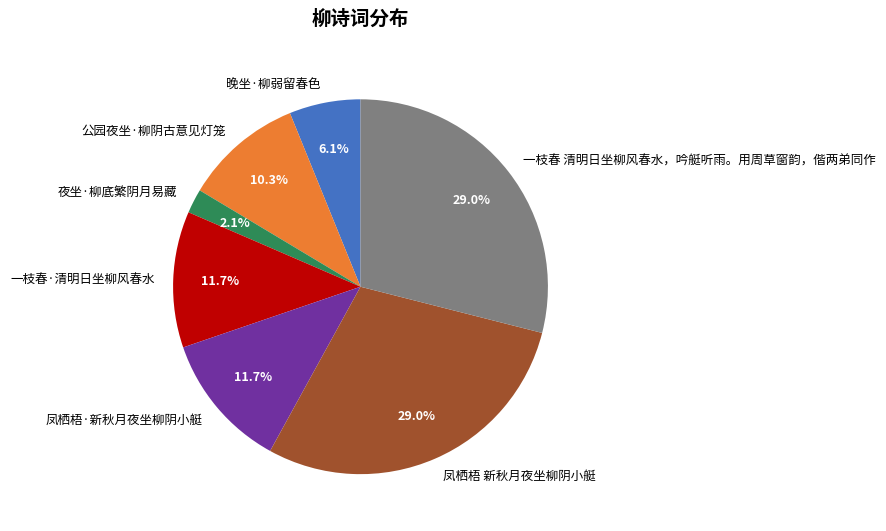

What percentage is the 夜坐·柳底繁阴月易藏 slice, to the nearest percent?

2%